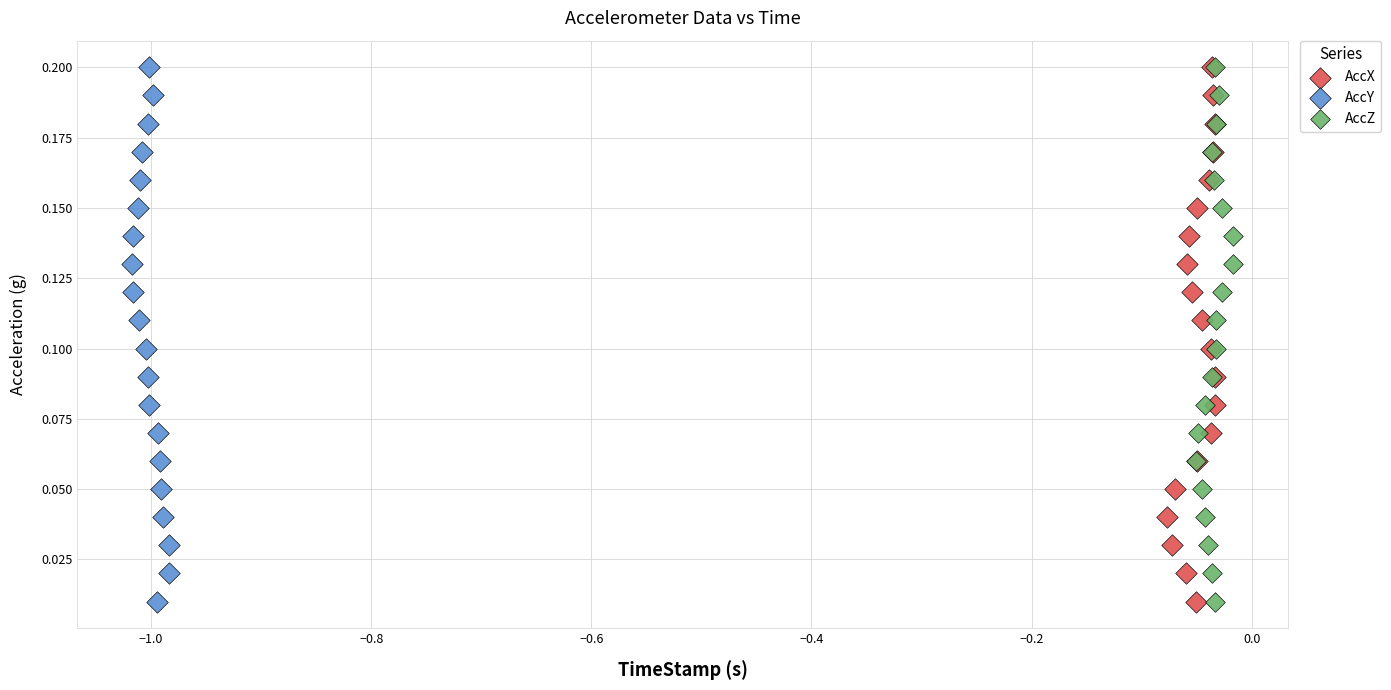

What are all the series names shown in the legend?

AccX, AccY, AccZ